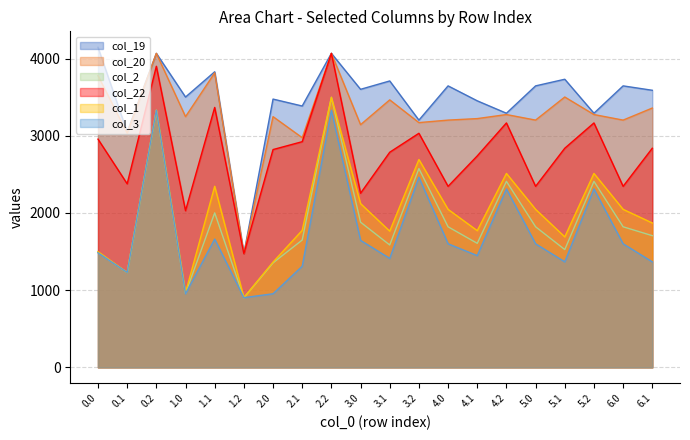

What is the smallest value displayed?

903.2